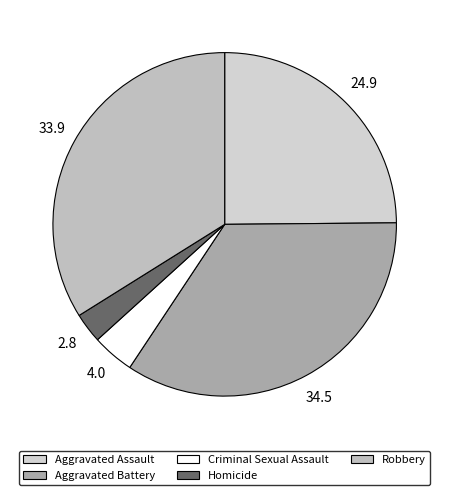

Does Aggravated Battery represent more than half of the total?

No